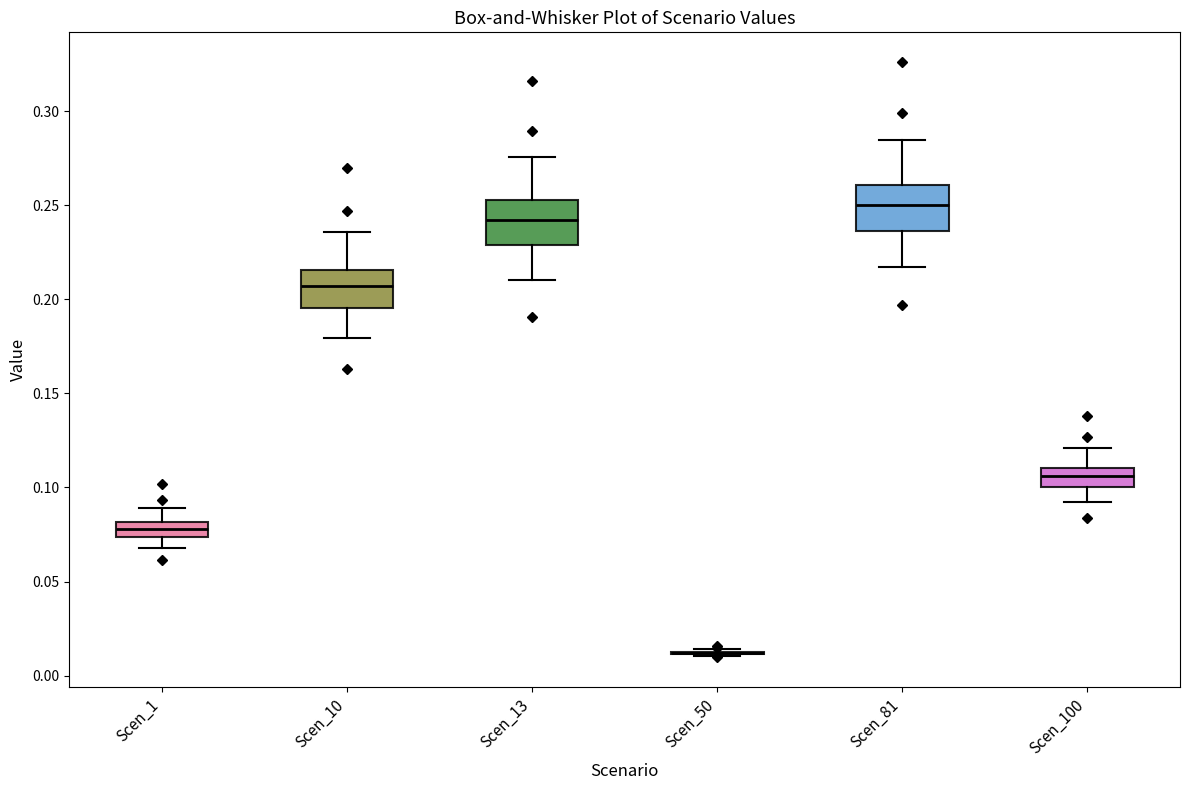

Reading left to right, transcribe this box plot: for each box, give where its median line is, the range the box spans, and where its two whiskers end, as read against the y-axis. The values are not printed on the chart, so give them approximately, as read against the axis.

Scen_1: median 0.080 (inside the box), box 0.075 to 0.080, whiskers 0.070 to 0.090
Scen_10: median 0.205, box 0.195 to 0.215, whiskers 0.180 to 0.235
Scen_13: median 0.240, box 0.230 to 0.255, whiskers 0.210 to 0.275
Scen_50: box collapsed to a line at 0.010, whiskers 0.010 to 0.015
Scen_81: median 0.250, box 0.235 to 0.260, whiskers 0.215 to 0.285
Scen_100: median 0.105, box 0.100 to 0.110, whiskers 0.090 to 0.120